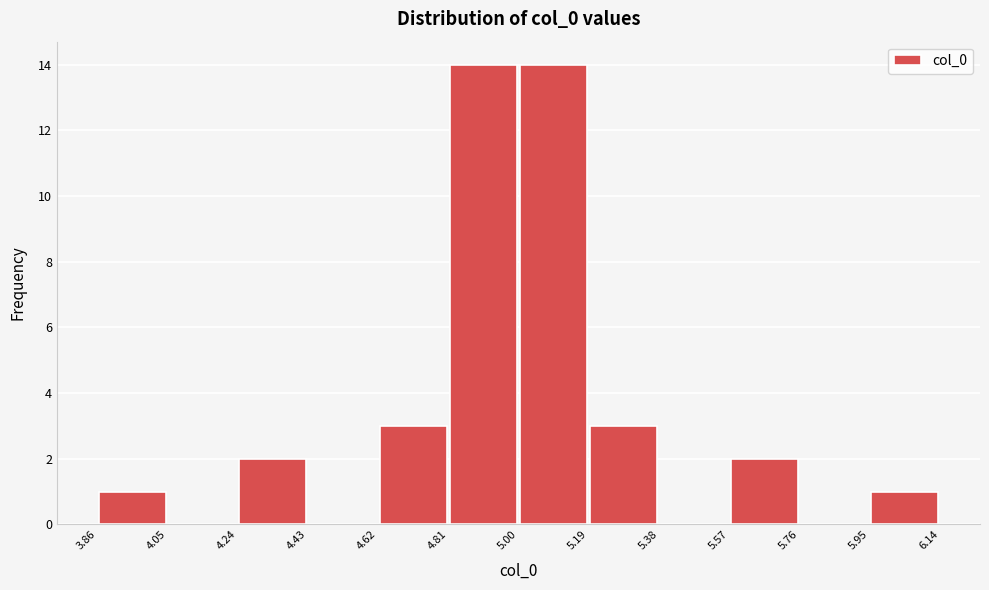

Reading left to right, transcribe this chart: for each bar, give the range it covers on the x-axis and its height. The values are not printed on the chart, so give them approximately, as read against the axis.

3.86 to 4.05: 1
4.05 to 4.24: 0
4.24 to 4.43: 2
4.43 to 4.62: 0
4.62 to 4.81: 3
4.81 to 5.00: 14
5.00 to 5.19: 14
5.19 to 5.38: 3
5.38 to 5.57: 0
5.57 to 5.76: 2
5.76 to 5.95: 0
5.95 to 6.14: 1